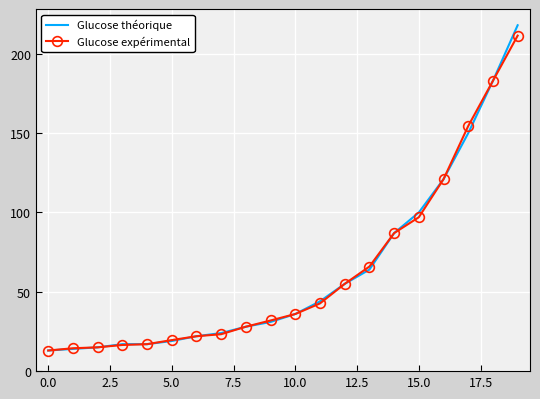

Which series has the widest spread of values?

Glucose théorique